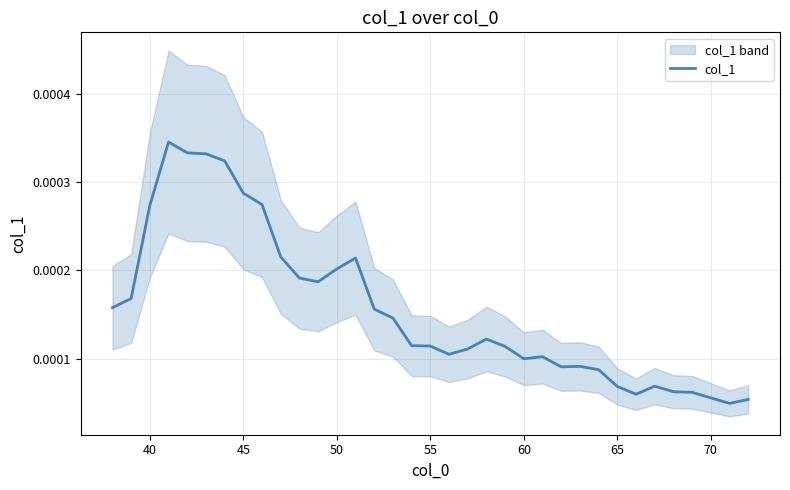

Count the number of categories in the chart.

35